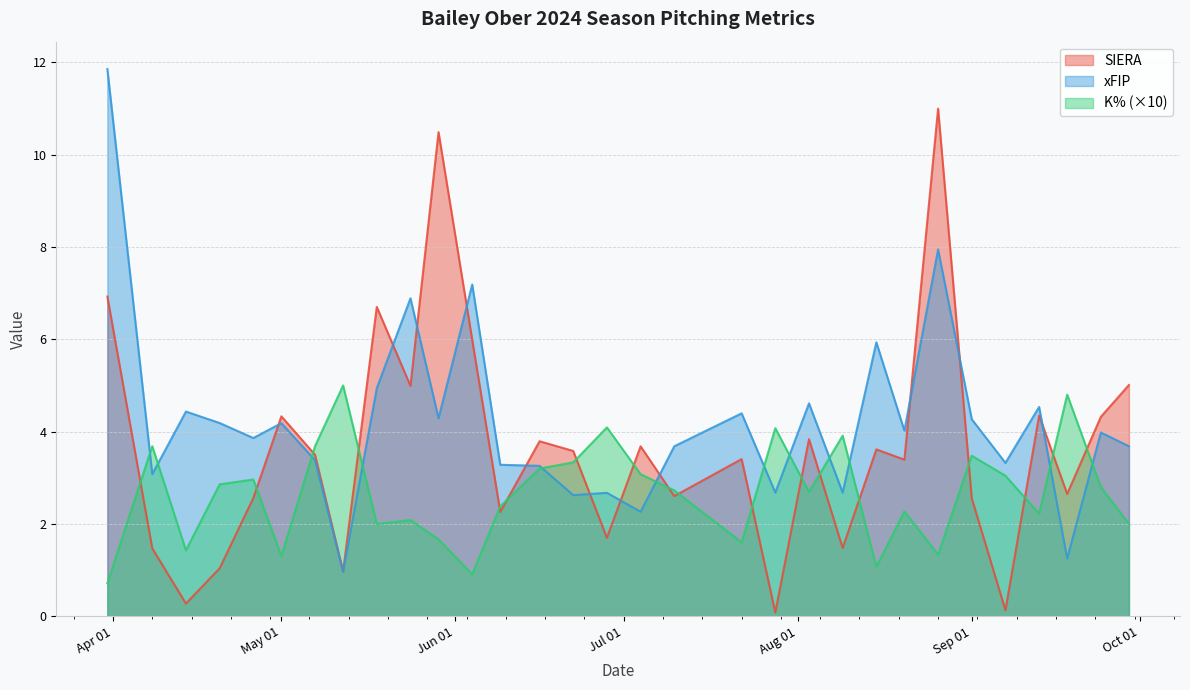

What is the label of the 21st point from the right?

2024-05-12